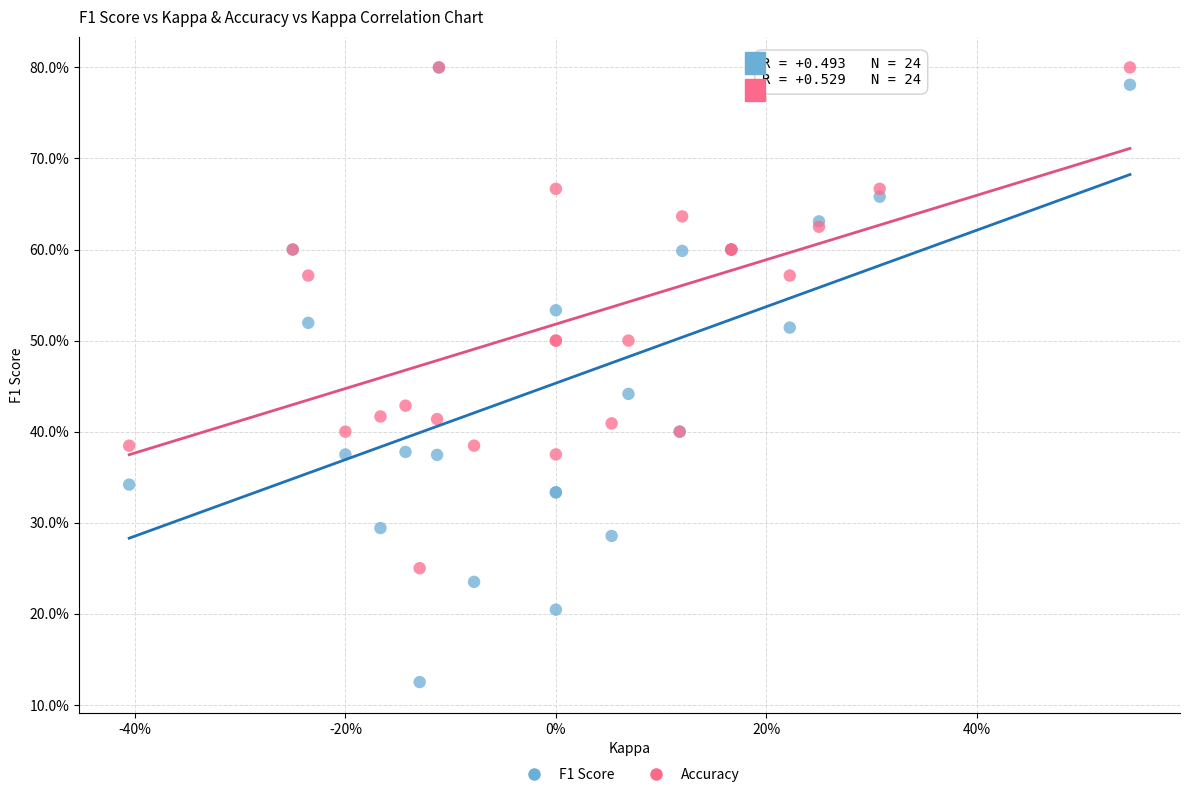

What are all the series names shown in the legend?

F1 Score, Accuracy